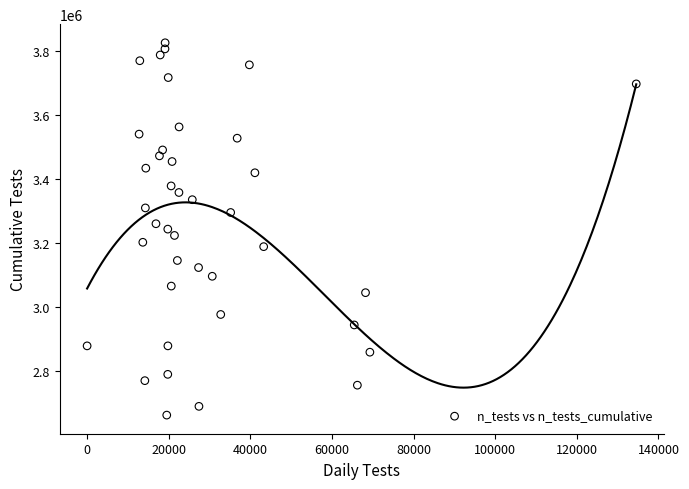

What is the range of X values (max minus min)?

134555